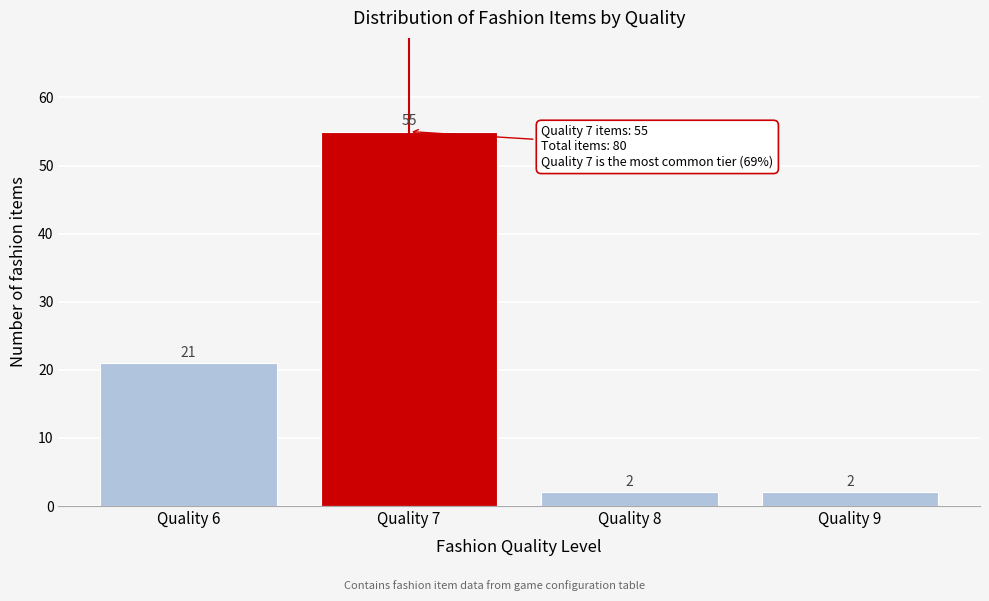

Over which range of the x-axis is the bar tallest?

6.5 to 7.5